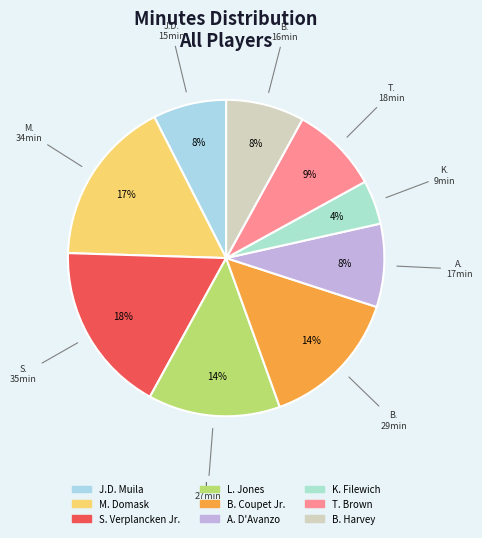

Rank the categories by value from highest to lowest.

S. Verplancken Jr., M. Domask, B. Coupet Jr., L. Jones, T. Brown, A. D'Avanzo, B. Harvey, J.D. Muila, K. Filewich